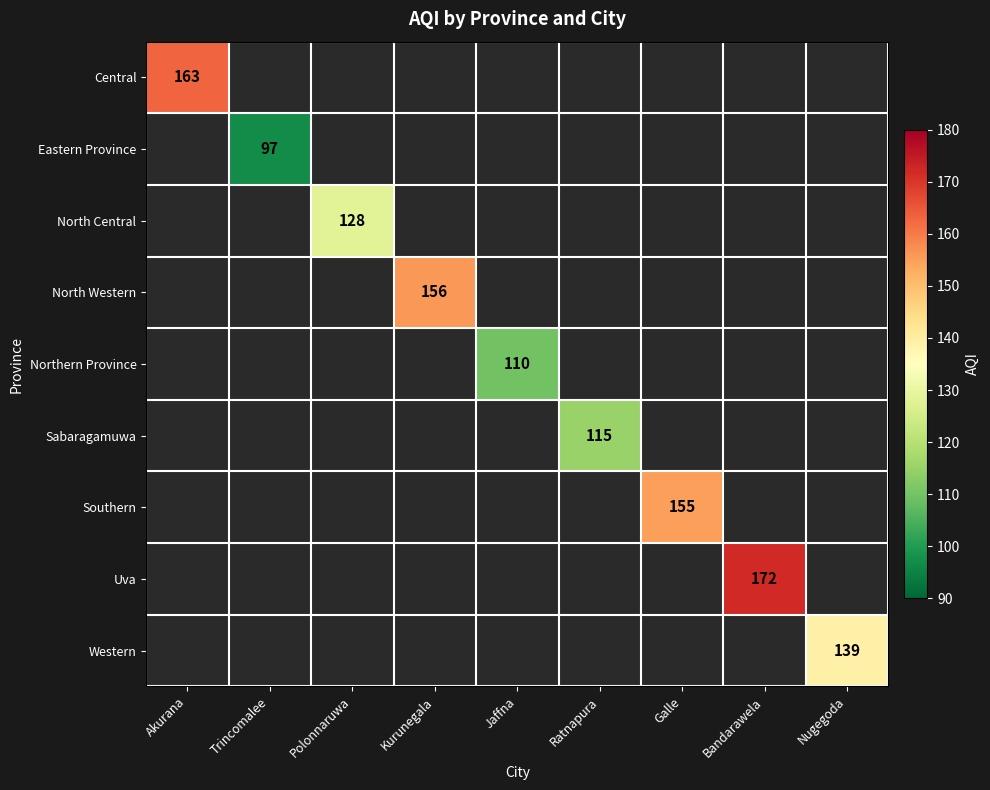

What is the smallest value displayed?

97.0